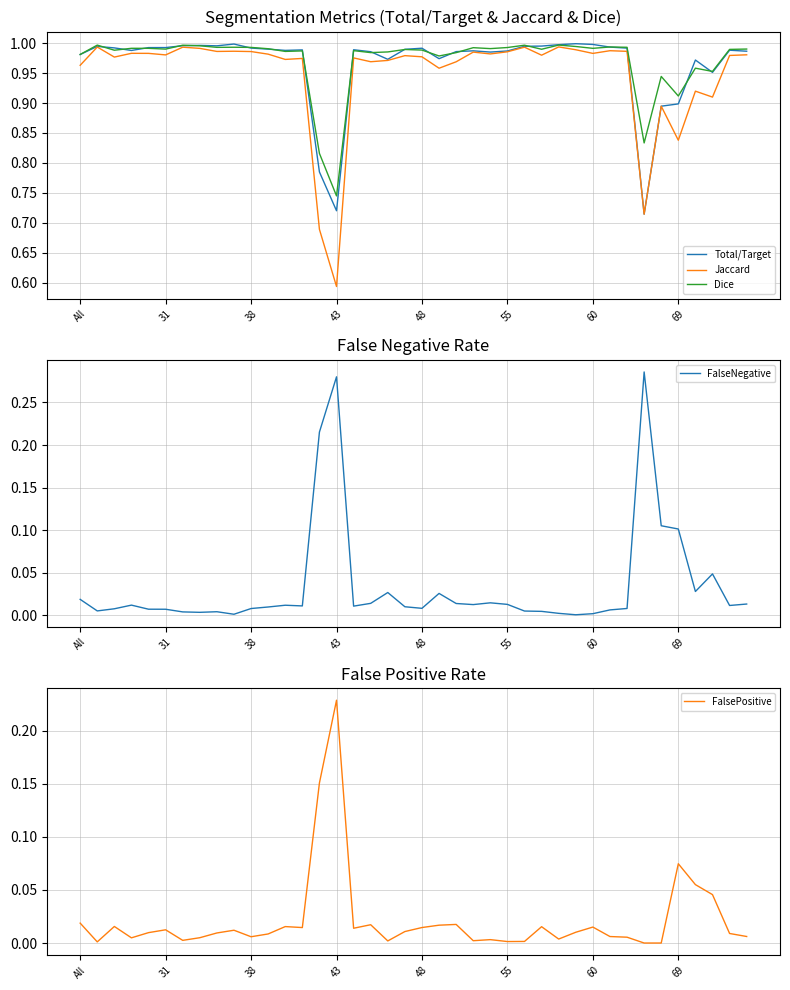

At which label does Jaccard reach its minimum?

43